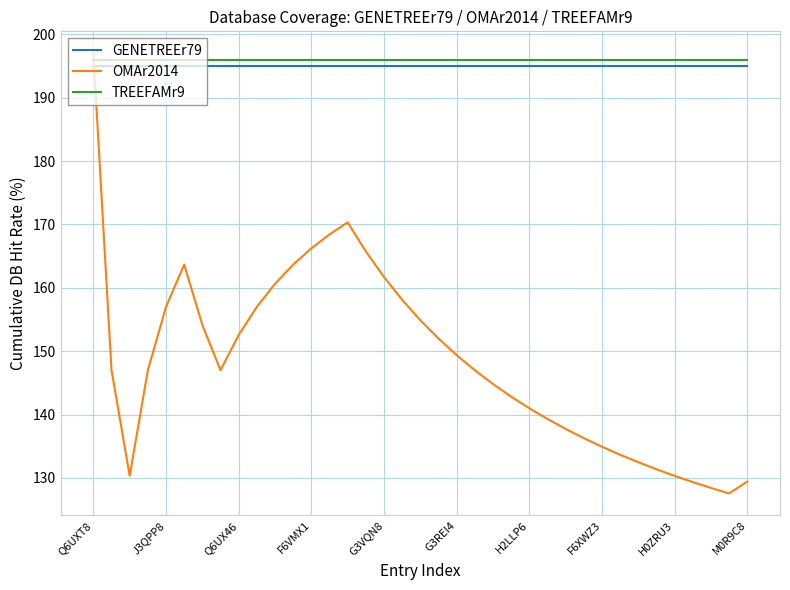

True or false: GENETREEr79 and OMAr2014 intersect in this chart.

True